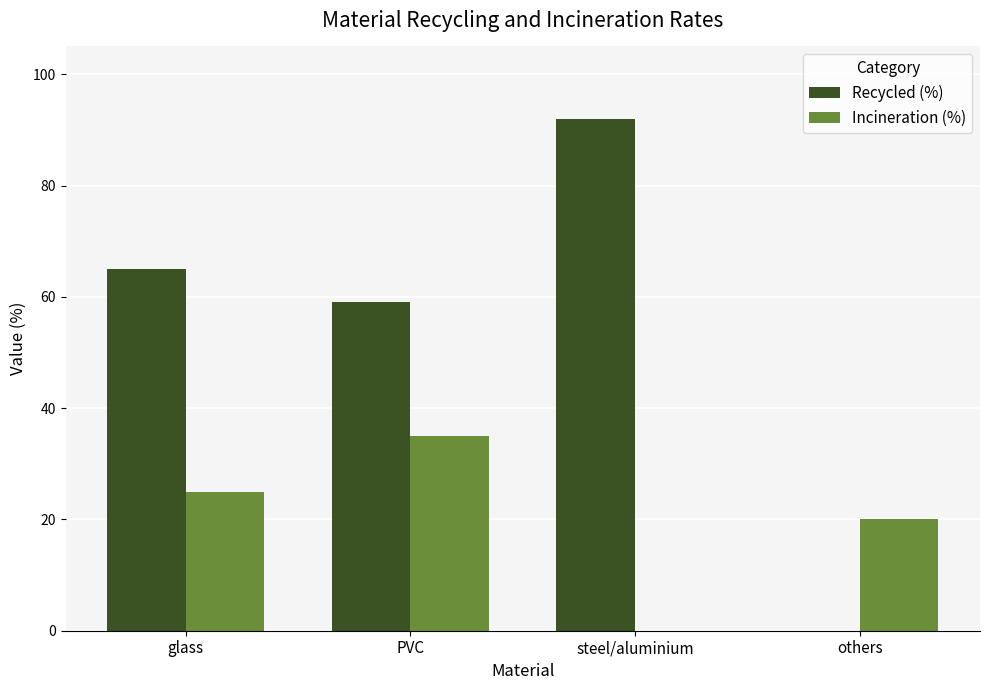

What is the sum of all Recycled (%) values?

216